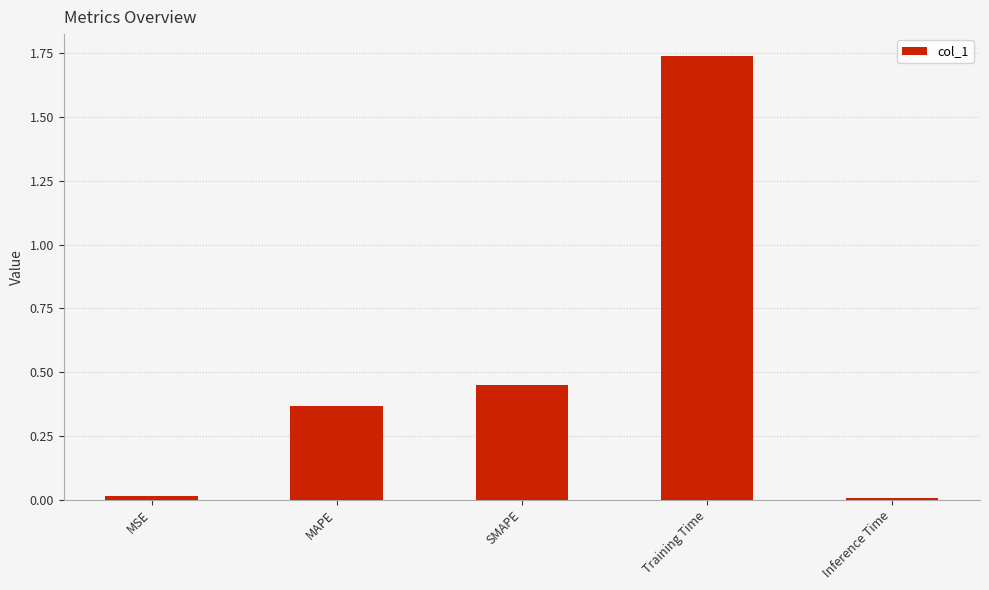

What is the average value?

0.5